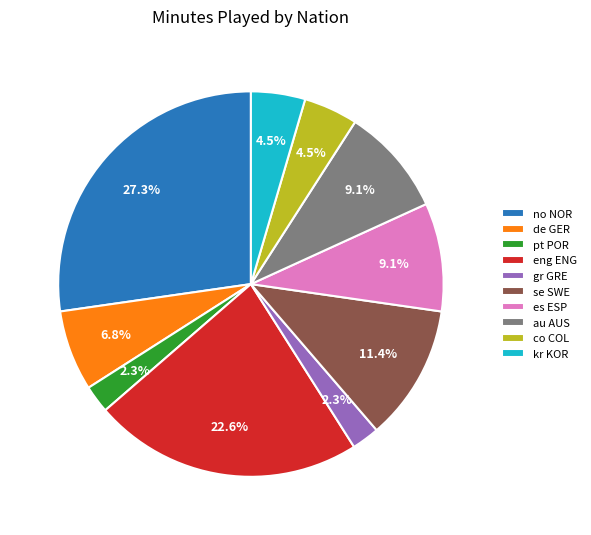

What percentage is NOT represented by gr GRE?

97.7%